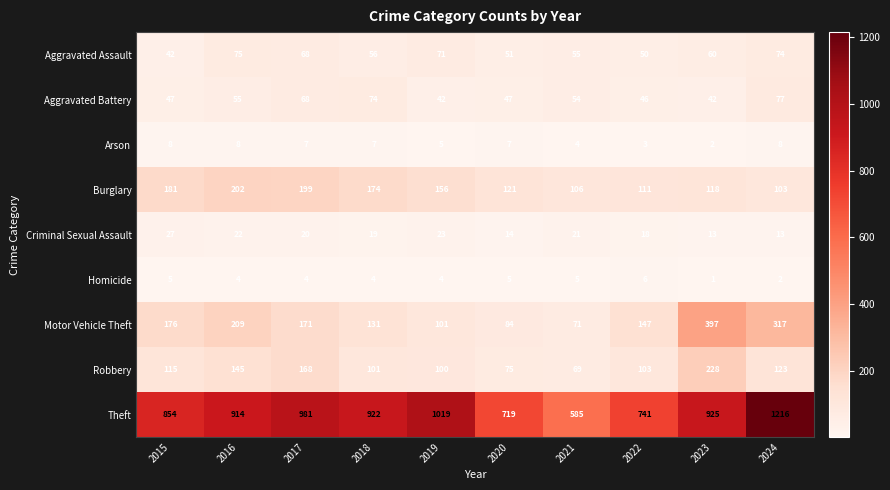

Is the value of Burglary at 2021 greater than the value of Aggravated Assault at 2019?

Yes